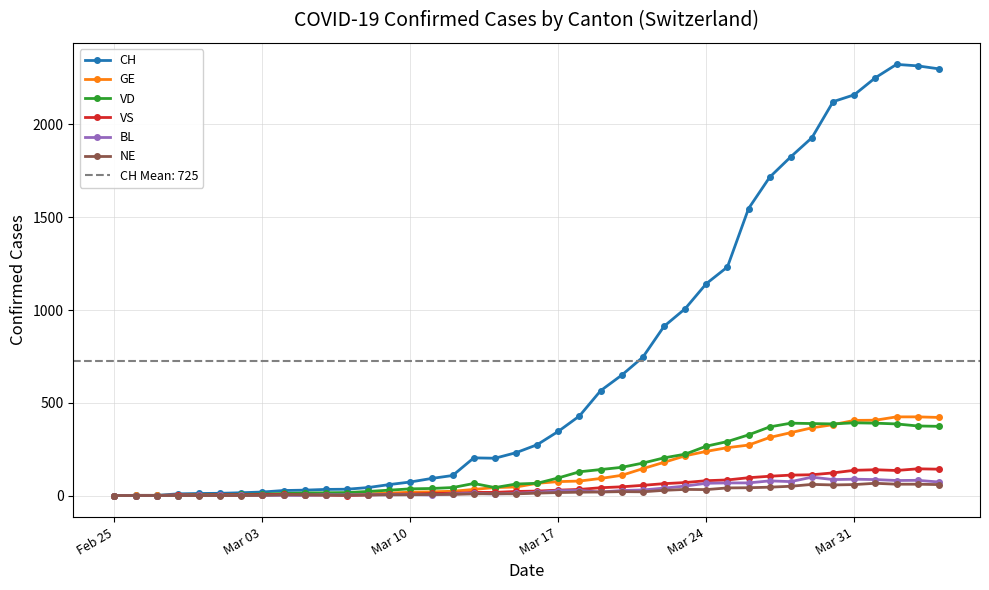

Rank the series by their maximum value, from highest to lowest.

CH, GE, VD, VS, BL, NE